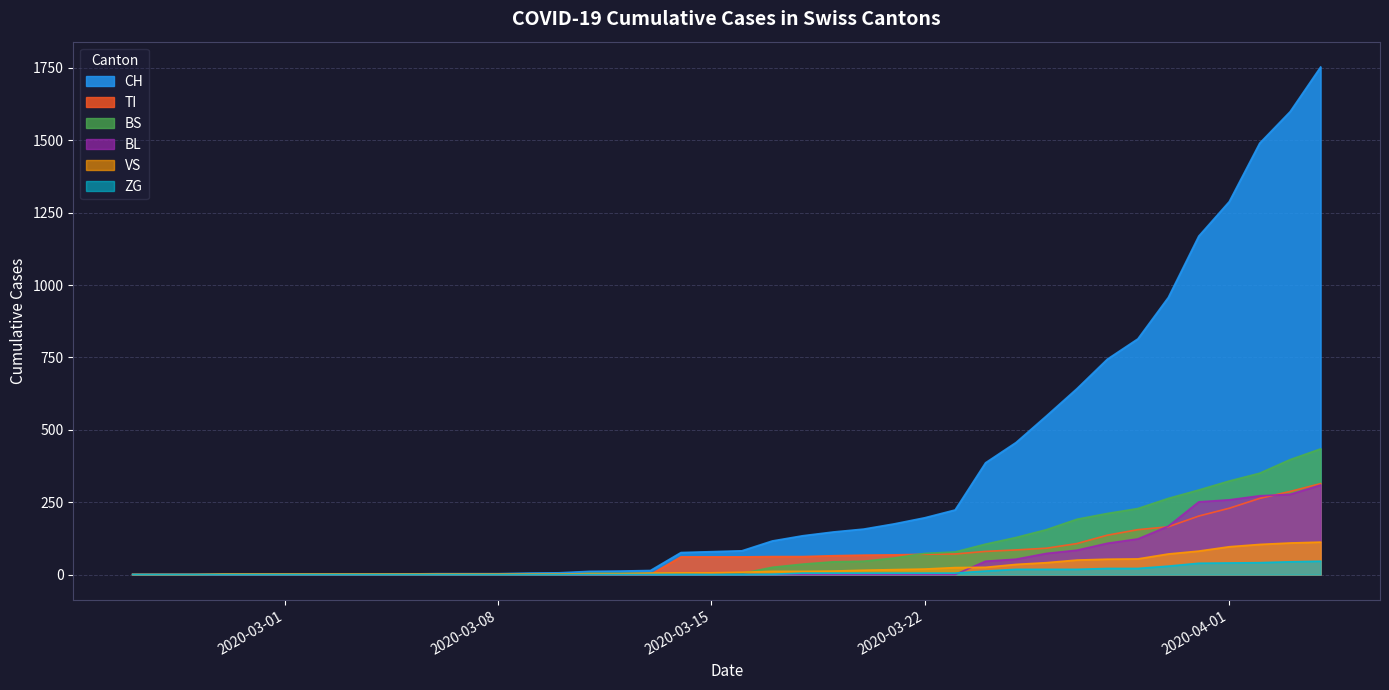

What is the maximum value shown in the chart?

1753